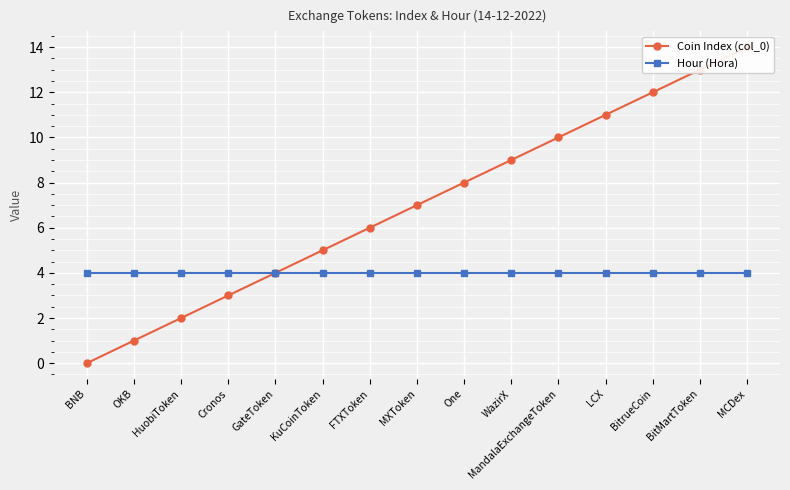

True or false: Coin Index (col_0) has a value of 8 at One.

True